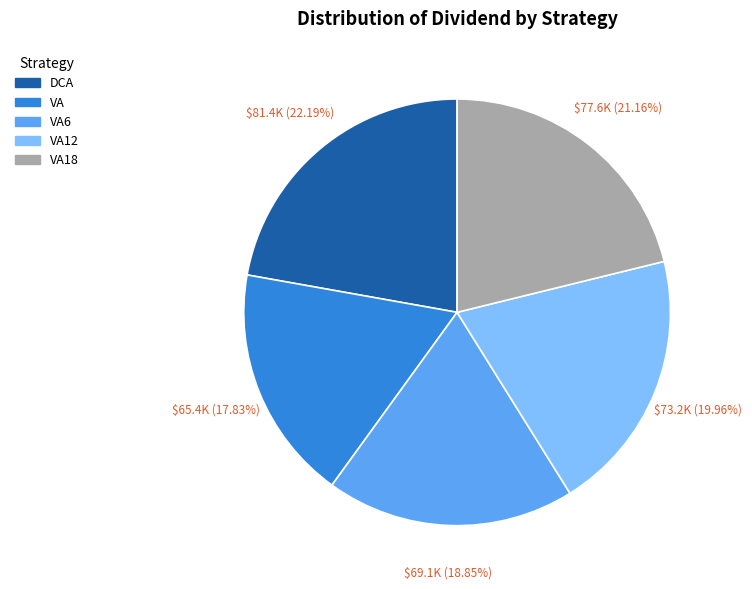

How many slices are in this pie chart?

5